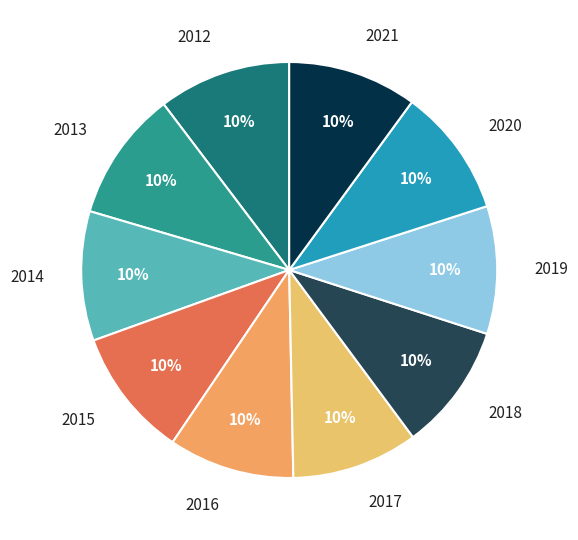

Do 2012 and 2019 together represent more than half of the pie?

No